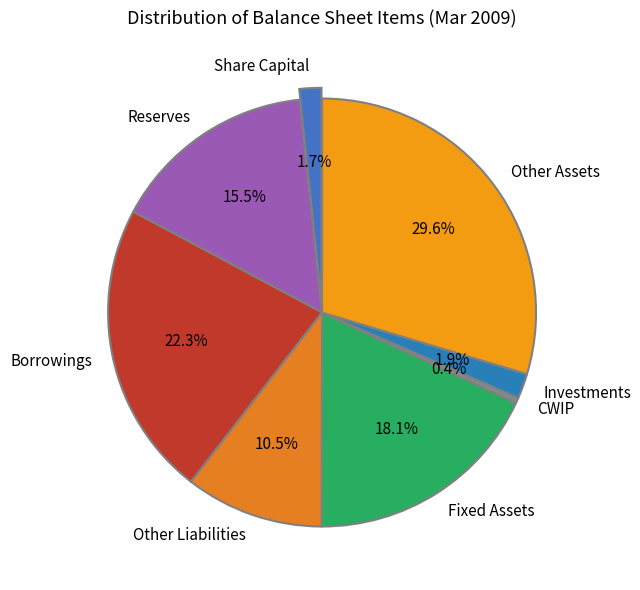

To the nearest percent, what is the combined percentage of Other Liabilities and Investments?

12%